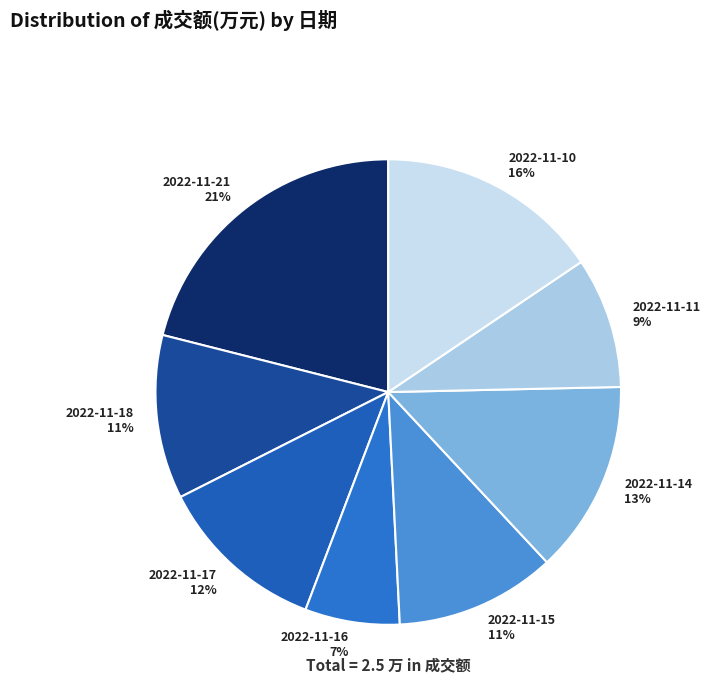

How many slices are in this pie chart?

8